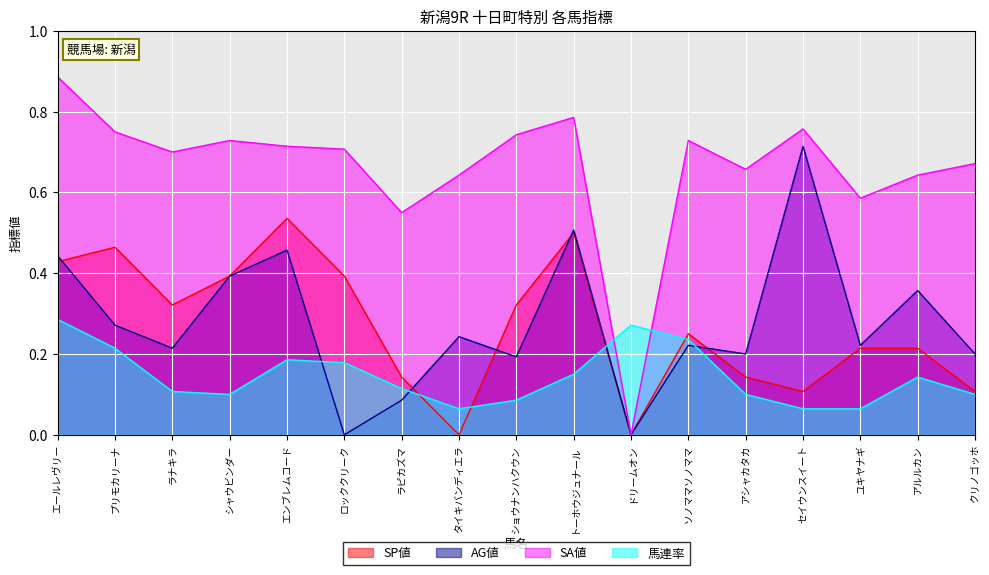

Is the value of AG値 at エンブレムコード greater than the value of 馬連率 at セイウンスイート?

Yes